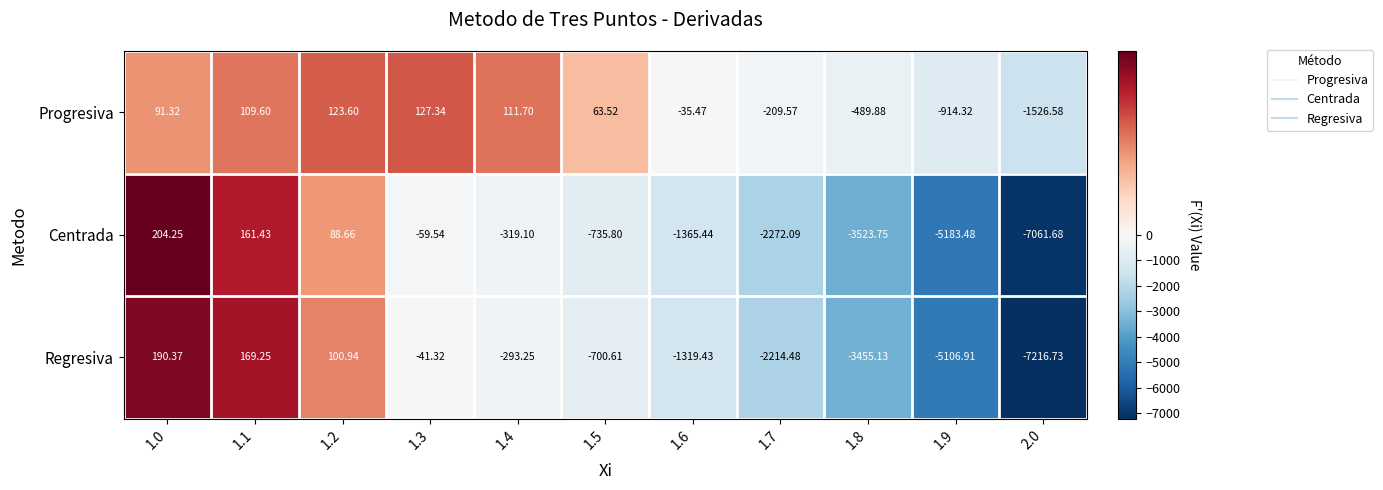

Rank the series by their maximum value, from highest to lowest.

Centrada, Regresiva, Progresiva